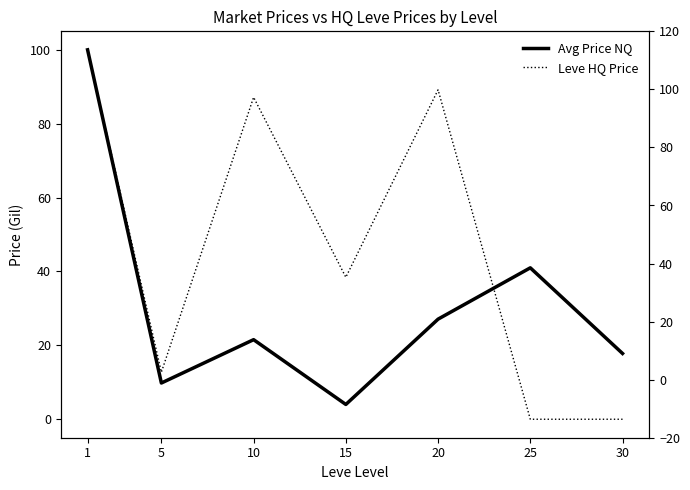

List the series in order of their peak value, lowest first.

Avg Price NQ, Leve HQ Price